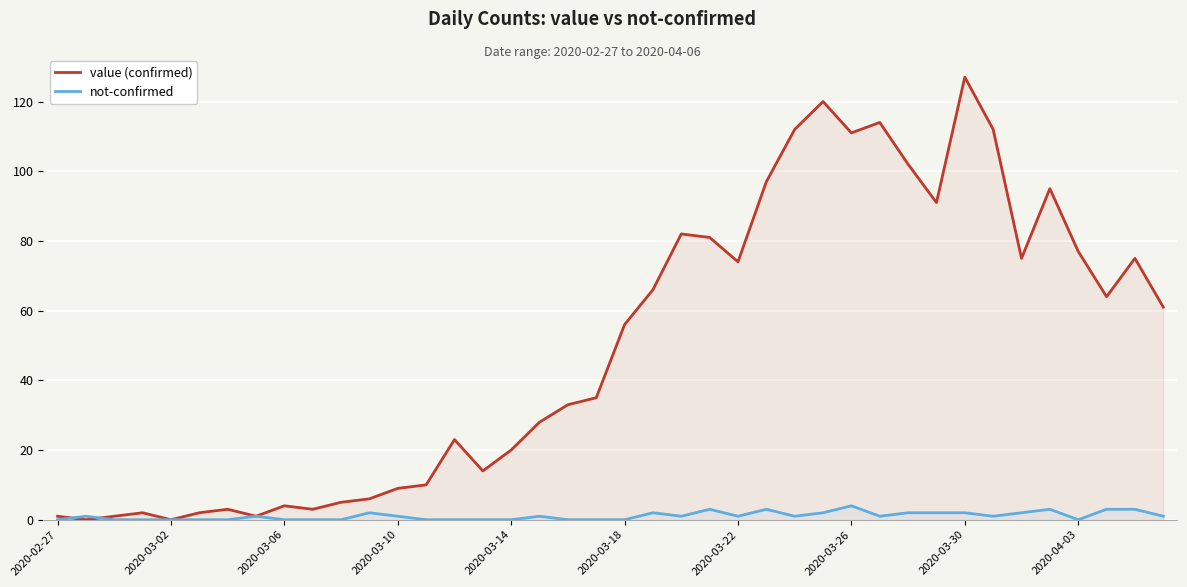

Which series has the largest range (max minus min)?

value (confirmed)